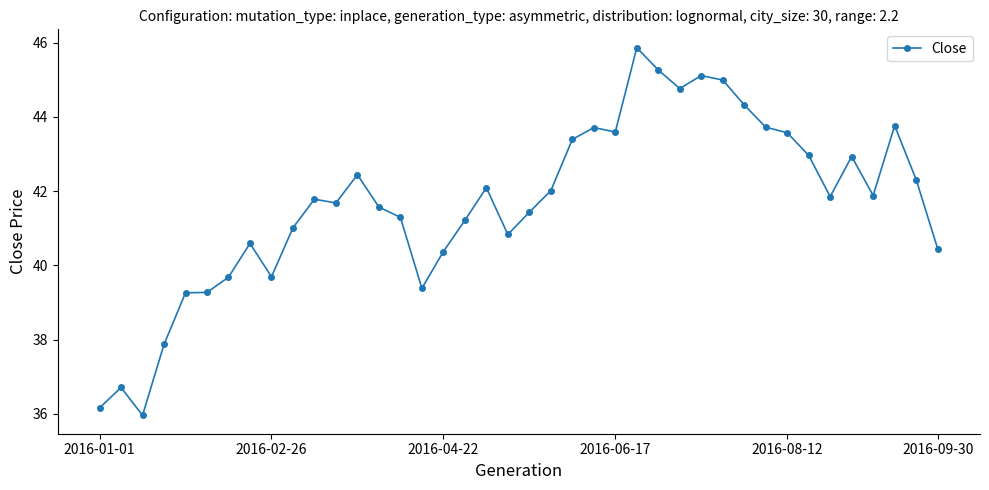

What is the smallest value displayed?

36.0